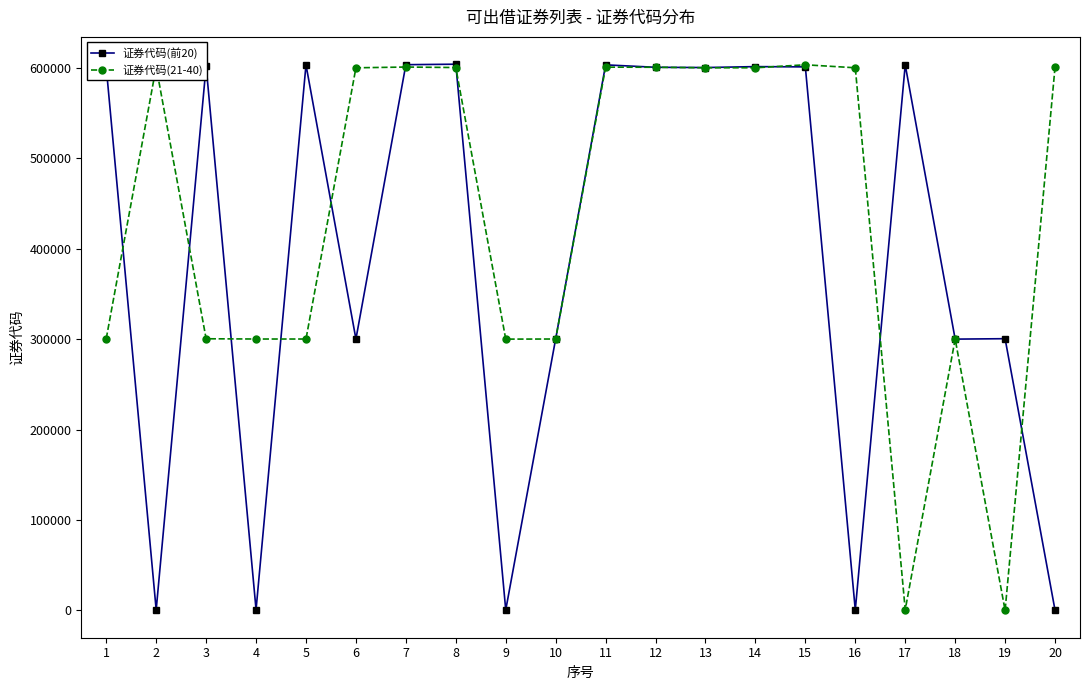

The value of 证券代码(21-40) at 15 is 603338. True or false?

True